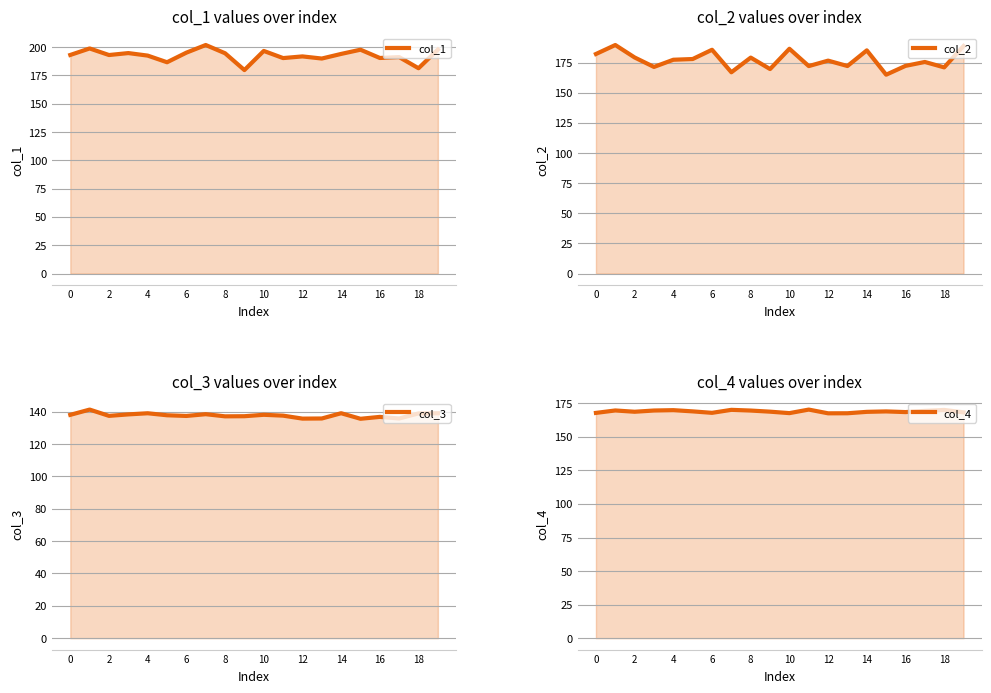

How many data points in col_1 are less than 193?

9